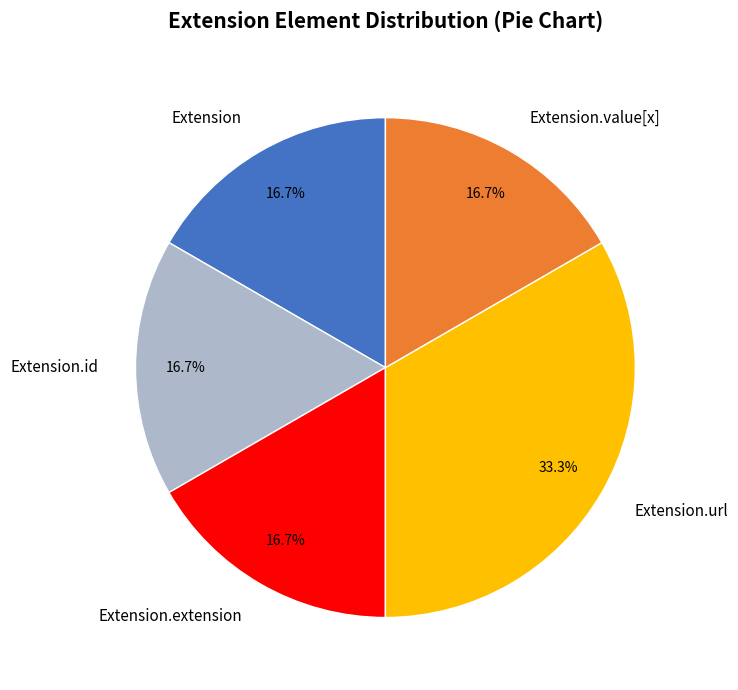

How many slices are in this pie chart?

5